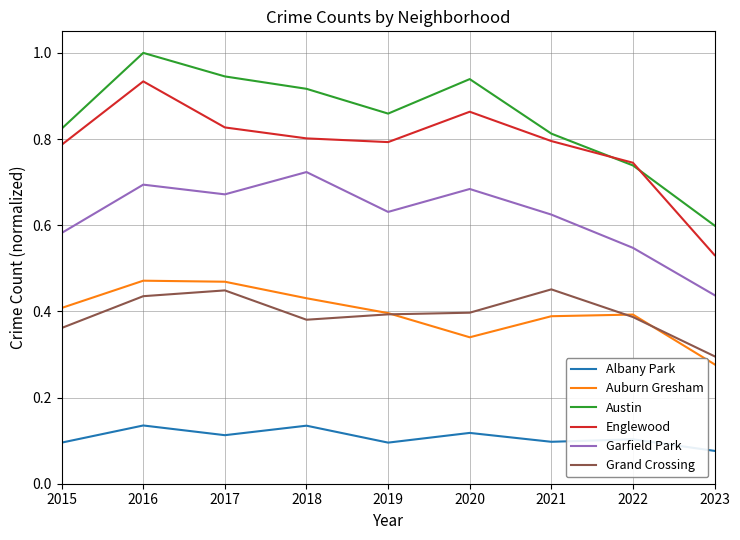

How many series are shown in this chart?

6